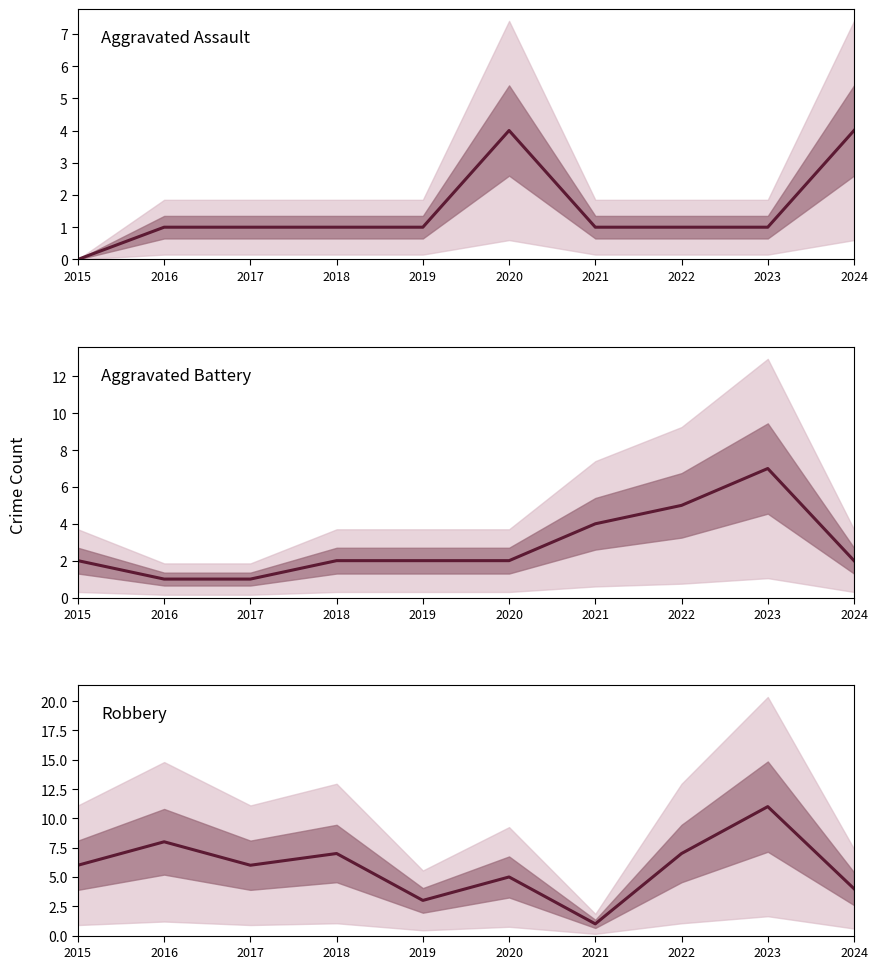

How many times do Aggravated Battery and Robbery cross each other?

2